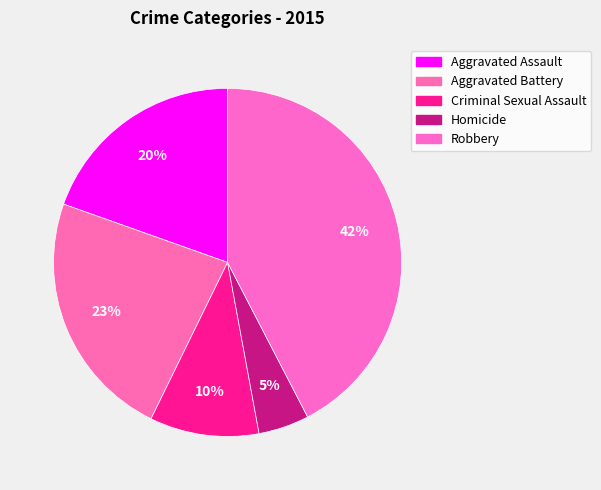

Is there any slice that represents more than half of the pie?

No